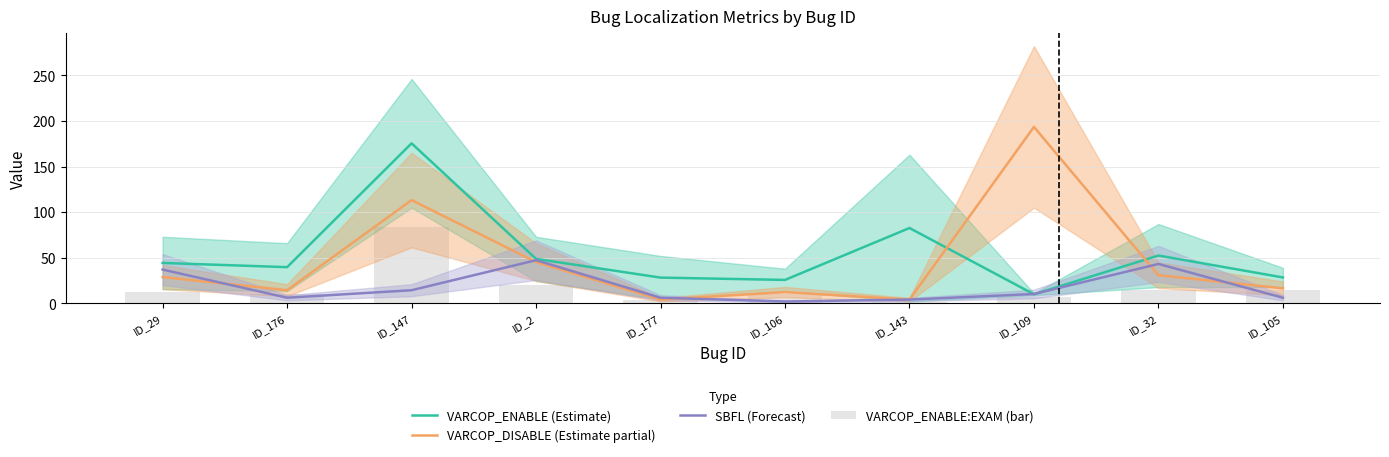

How many distinct data groups are displayed?

4